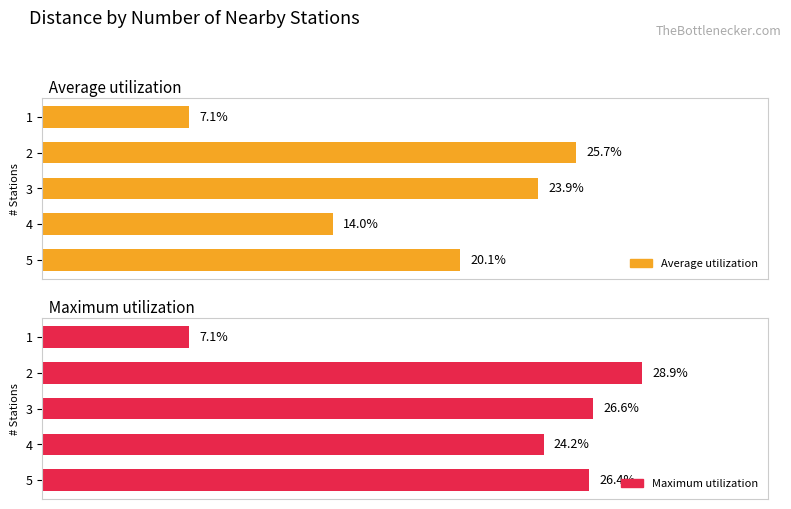

How many Maximum utilization values are between 0 and 1?

5